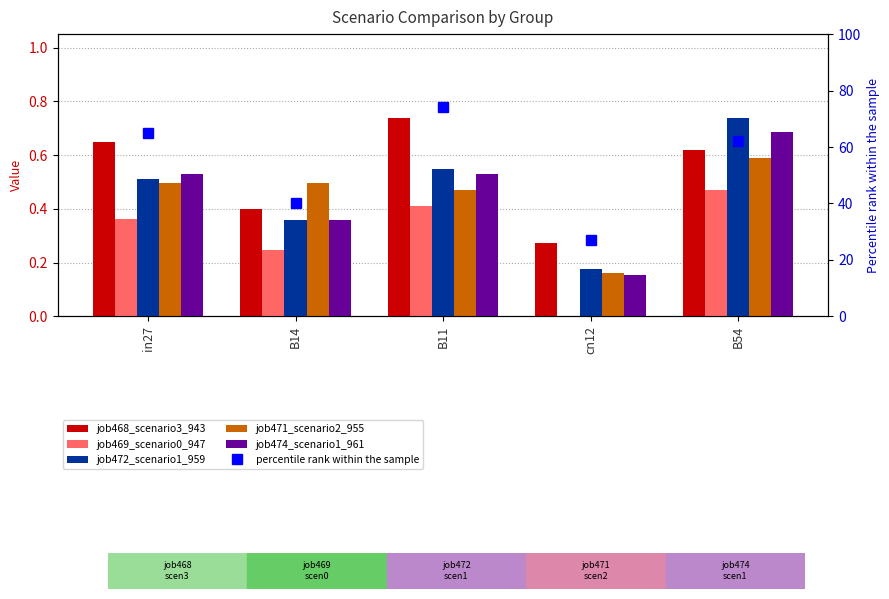

Are the bars horizontal?

No